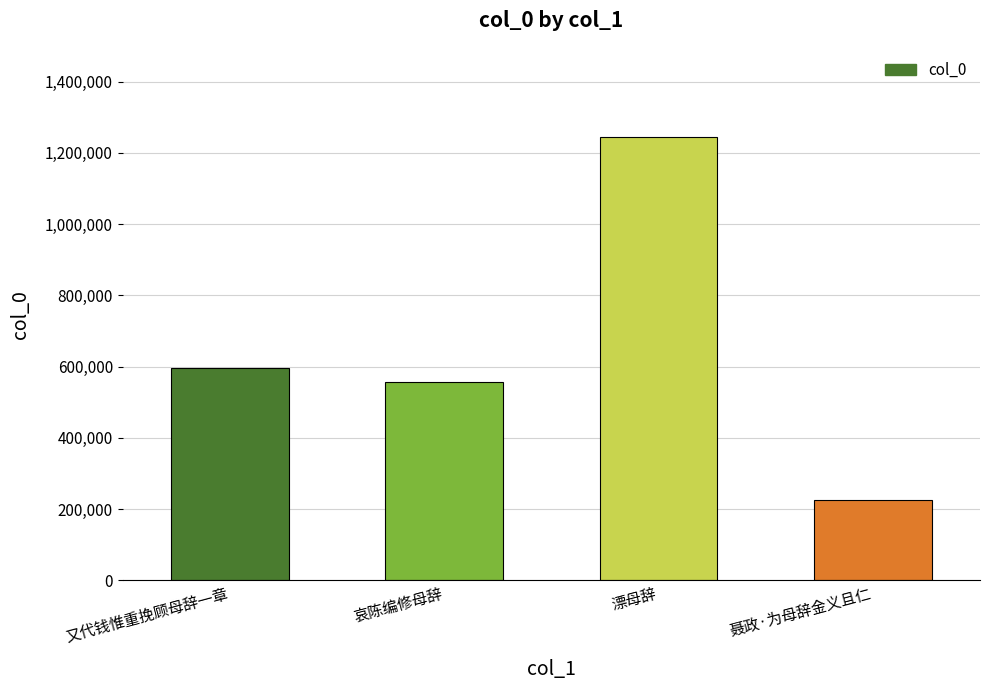

Between 哀陈编修母辞 and 又代钱惟重挽顾母辞一章, which is larger?

又代钱惟重挽顾母辞一章